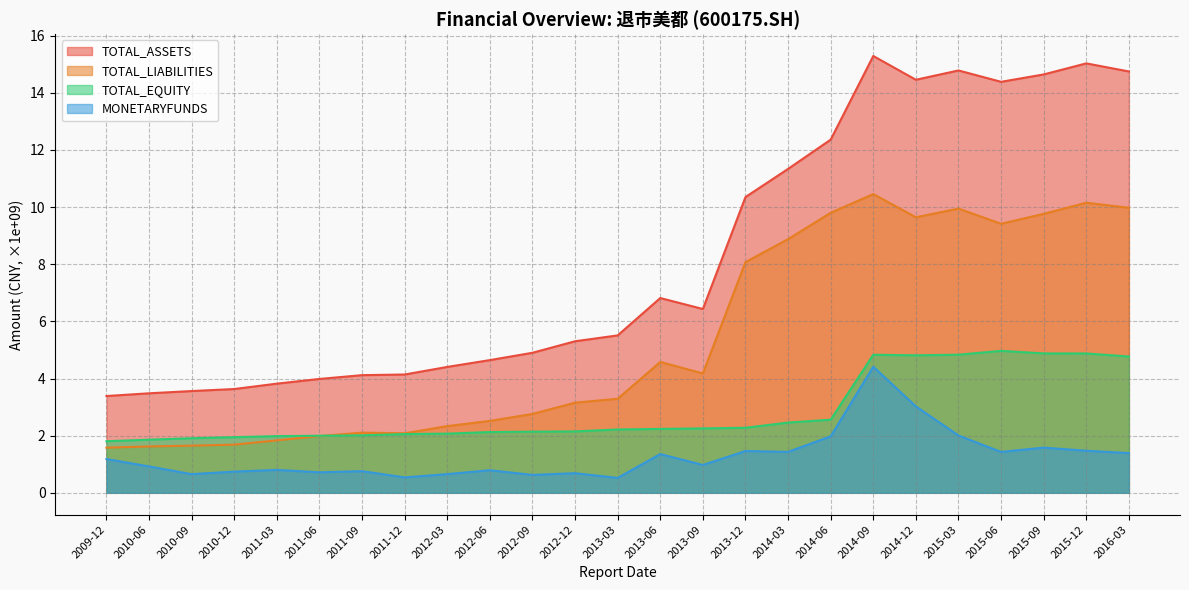

What is the difference between the second highest and second lowest values in the TOTAL_LIABILITIES series?

8.5